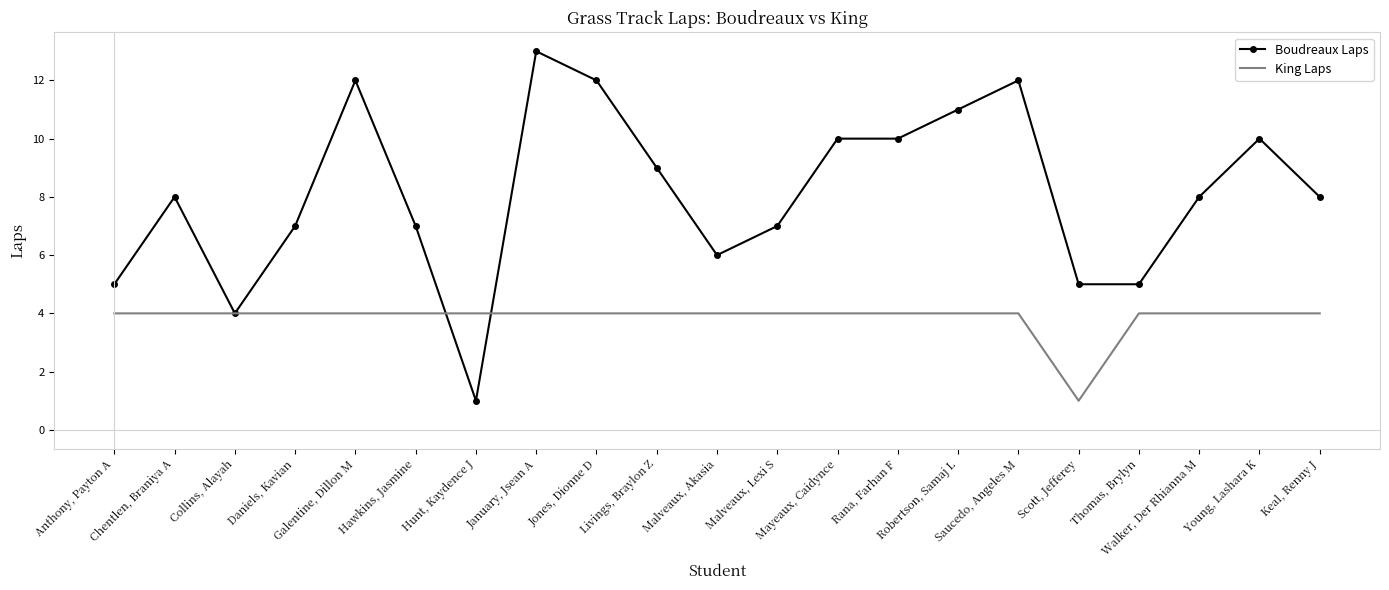

At which label does Boudreaux Laps reach its minimum?

Hunt, Kaydence J